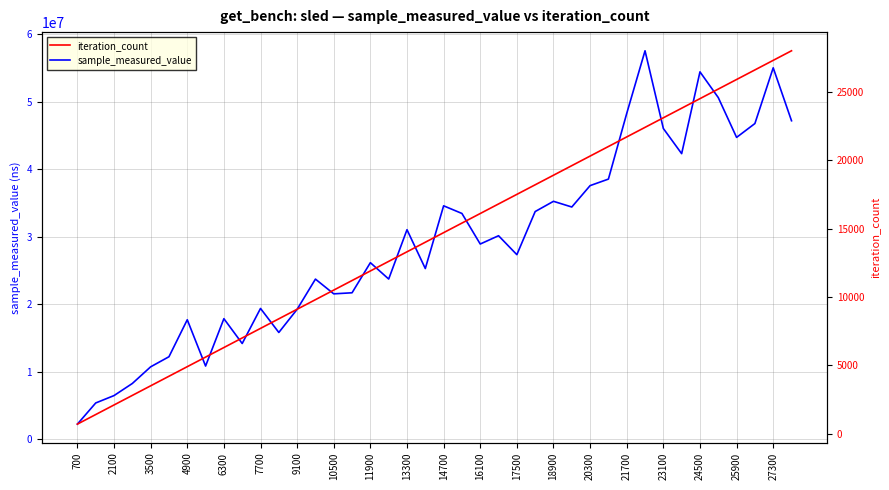

Which category has the lowest value in the iteration_count series?

700